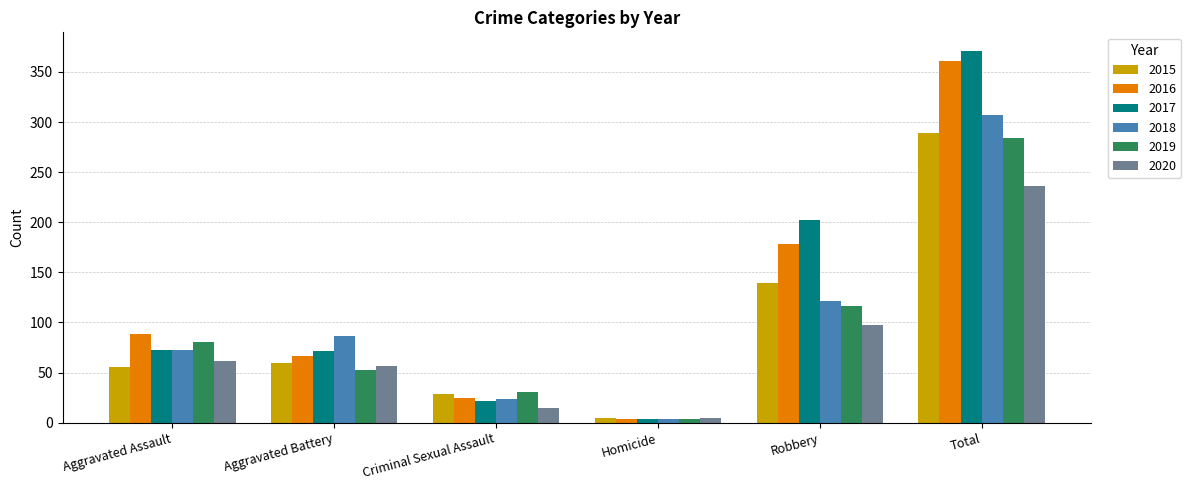

List the labels in order of 2018 value, smallest first.

Homicide, Criminal Sexual Assault, Aggravated Assault, Aggravated Battery, Robbery, Total